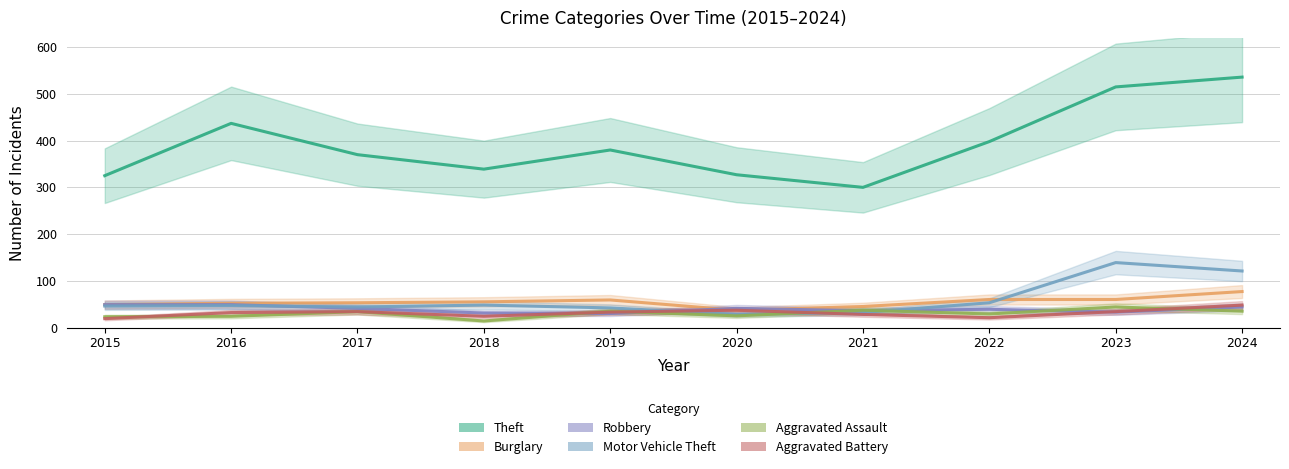

True or false: Aggravated Assault has a value of 48 at 2022.

False